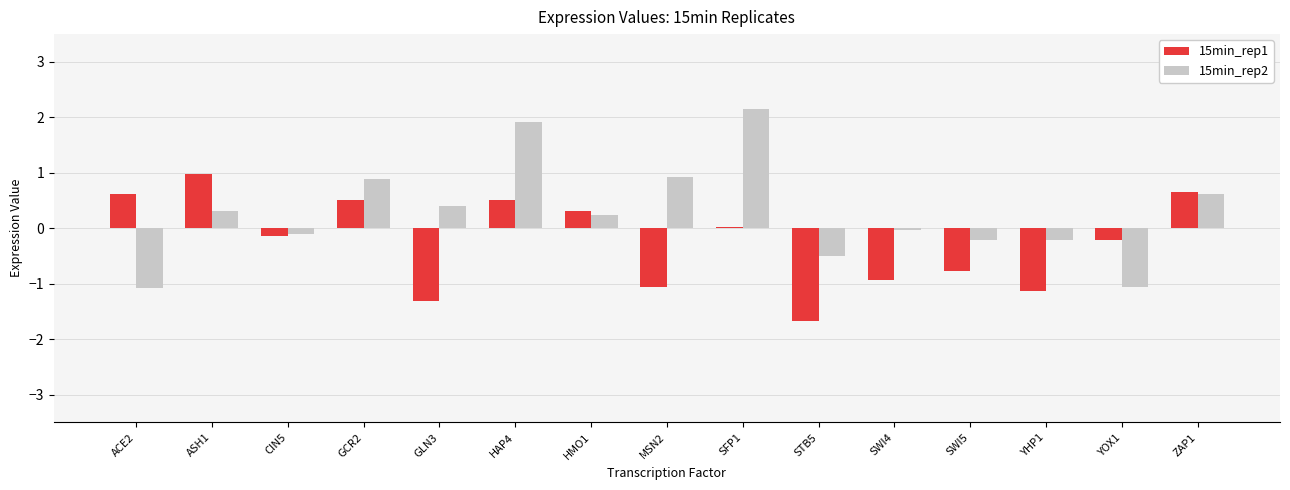

How many bars are there in total?

30